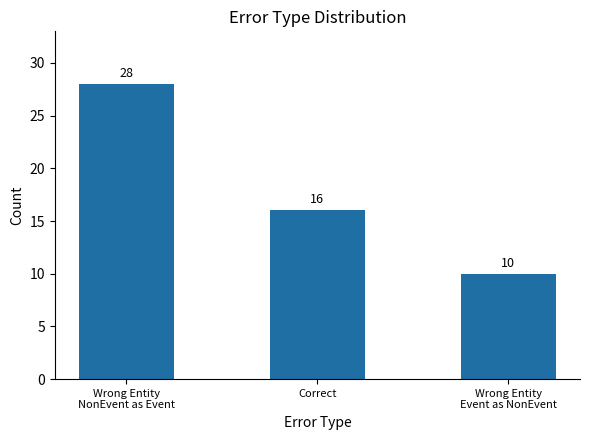

What position from the left is Wrong Entity
Event as NonEvent?

3